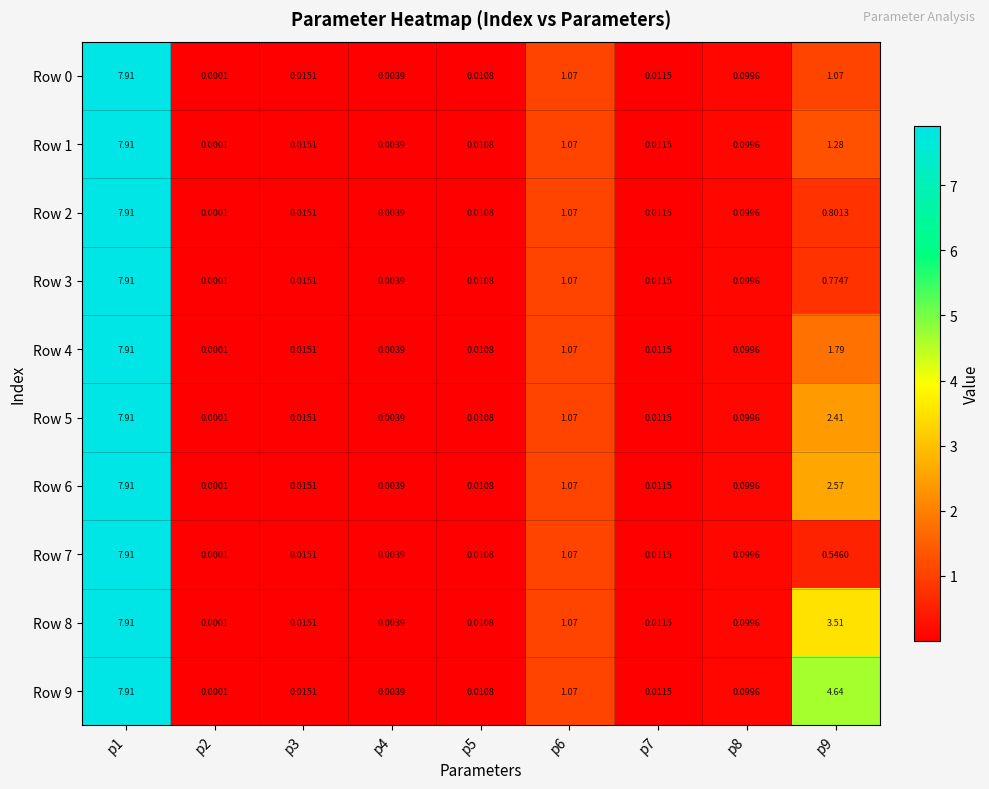

Is the value of Row 3 at p1 greater than the value of Row 5 at p2?

Yes